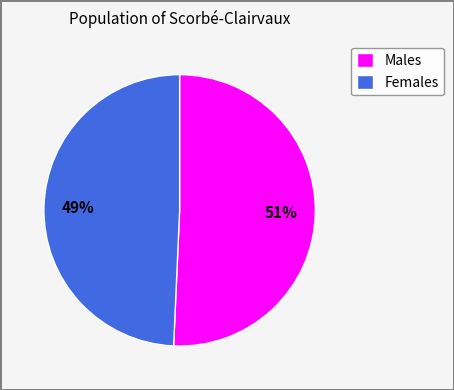

Is there a majority slice in this chart?

Yes